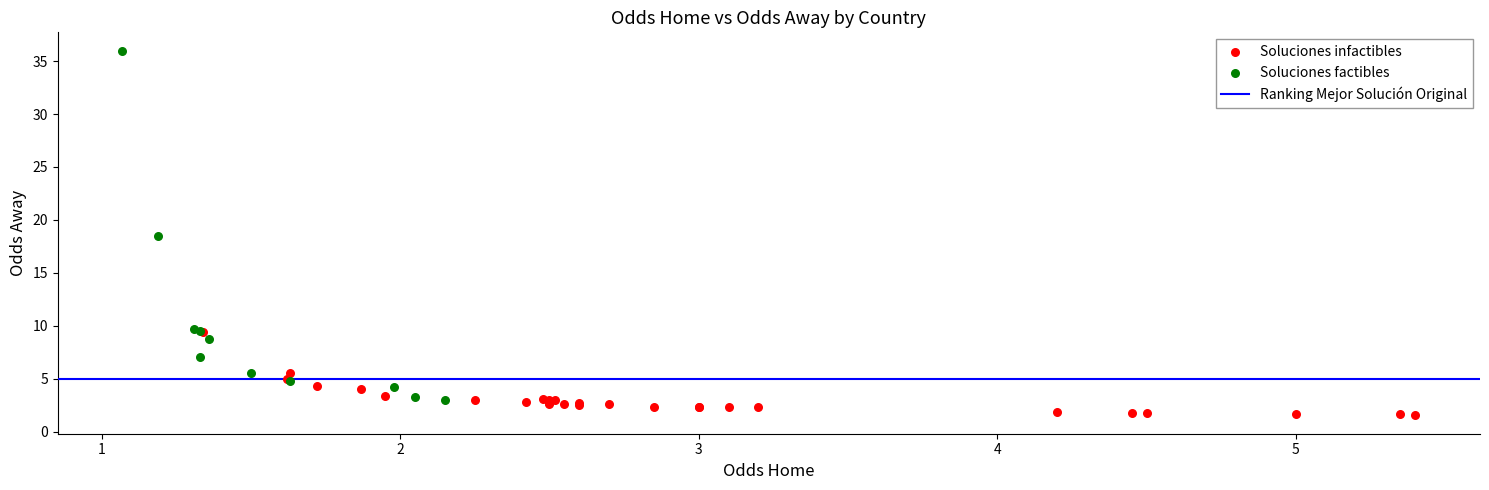

Which series has the widest spread of Y values?

Soluciones factibles